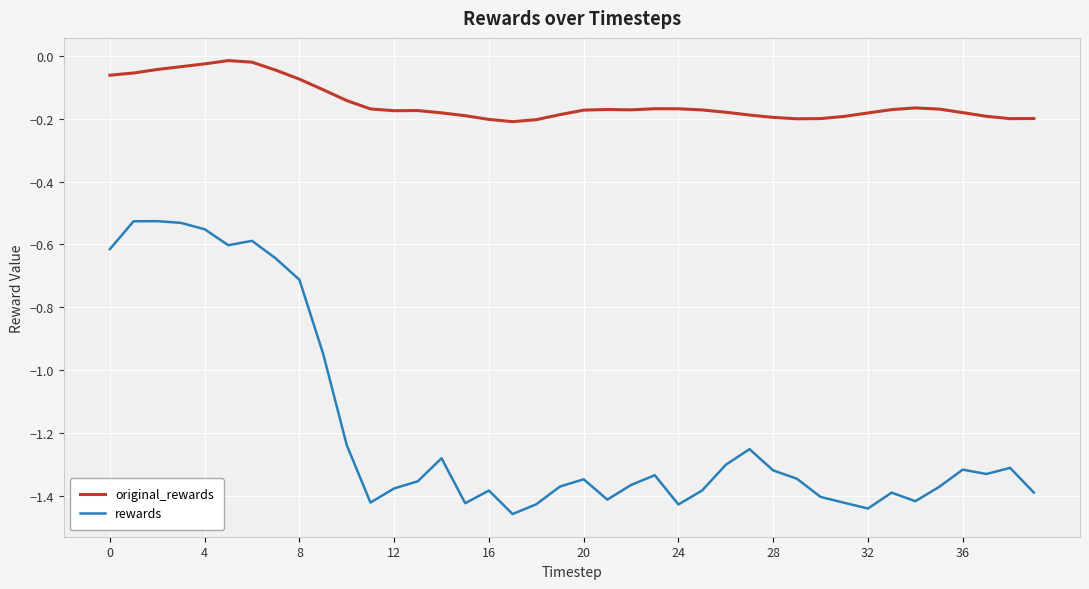

Rank the series by their average value, from highest to lowest.

original_rewards, rewards